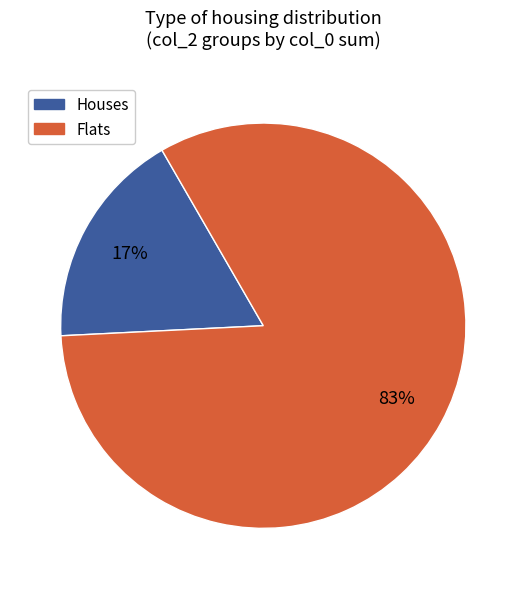

To the nearest percent, what is the average slice percentage?

50%